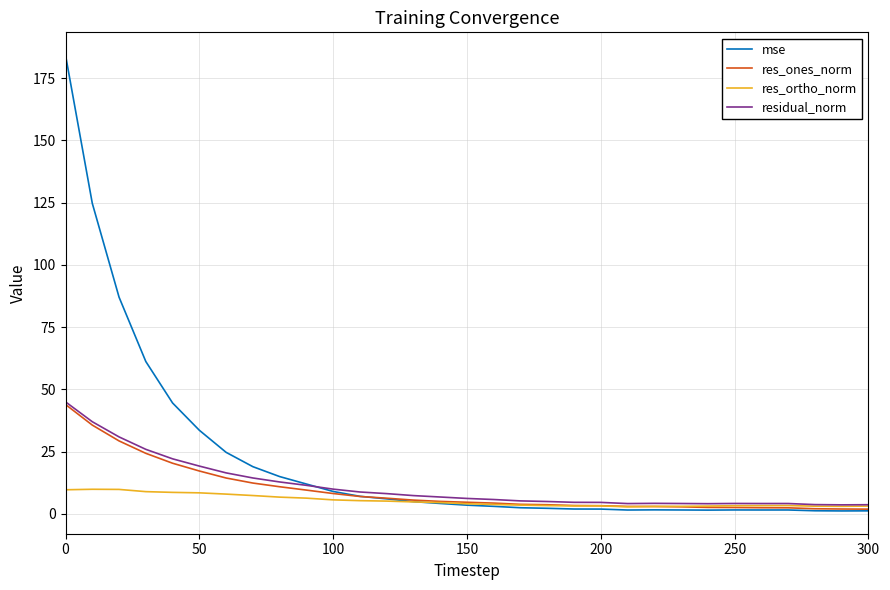

Which series has the widest spread of values?

mse